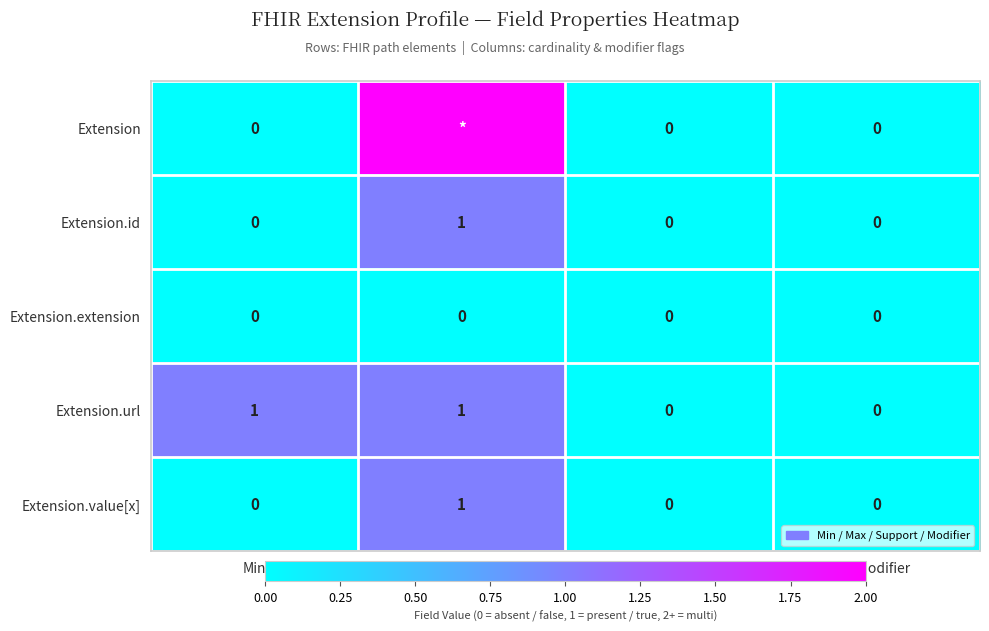

Count the Extension.url values in the range 0 to 1.

4